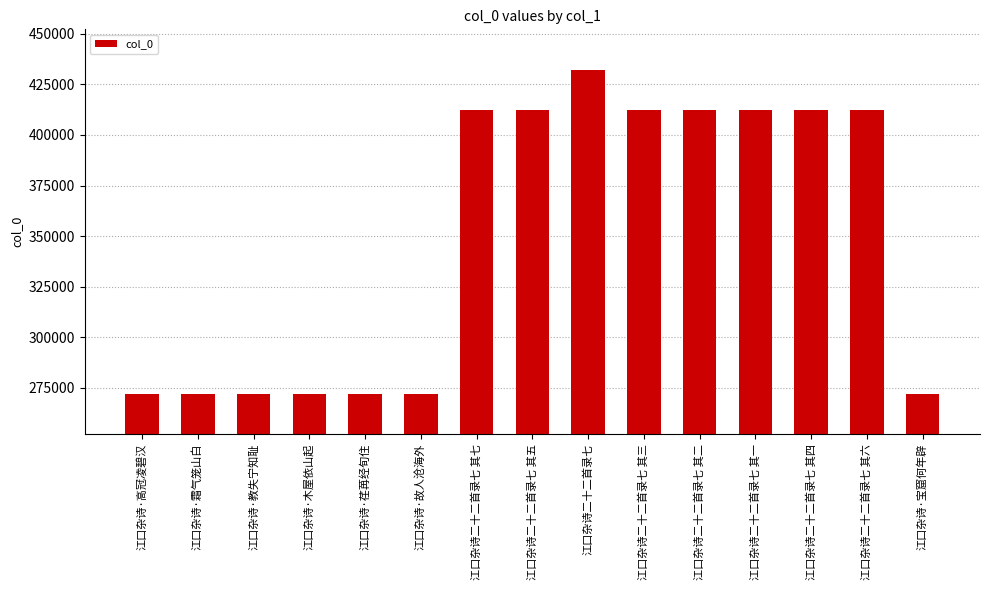

What is the sum of the values at 江口杂诗二十二首录七 其三 and 江口杂诗二十二首录七?

844594